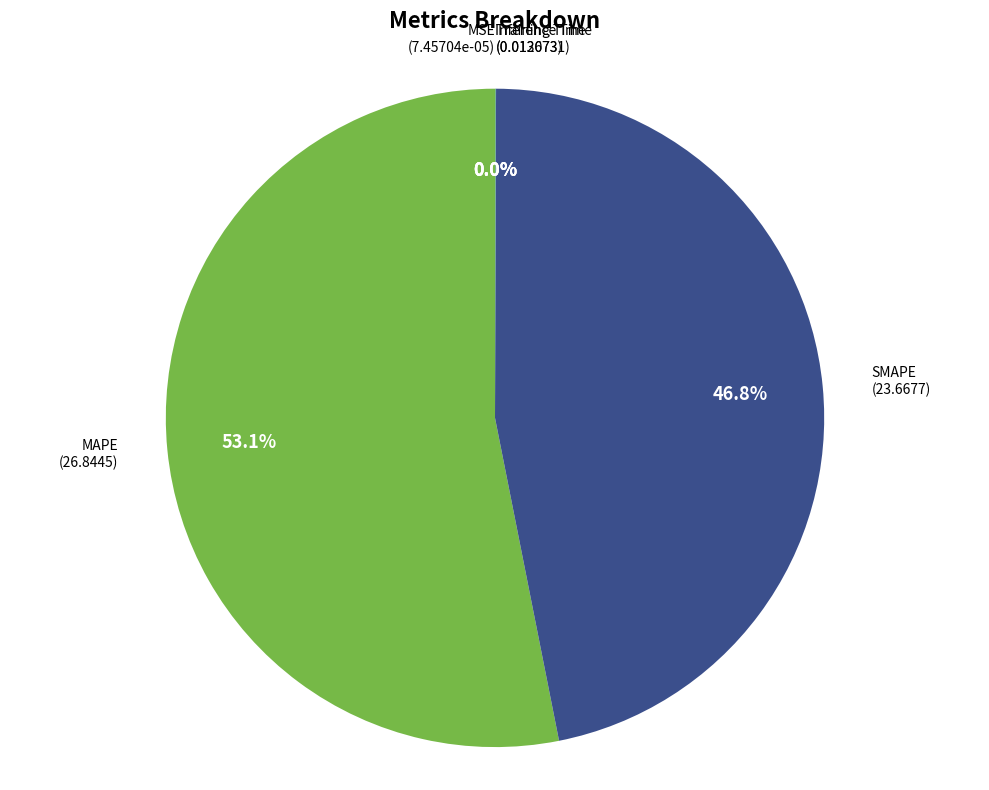

Does any single category account for the majority?

Yes